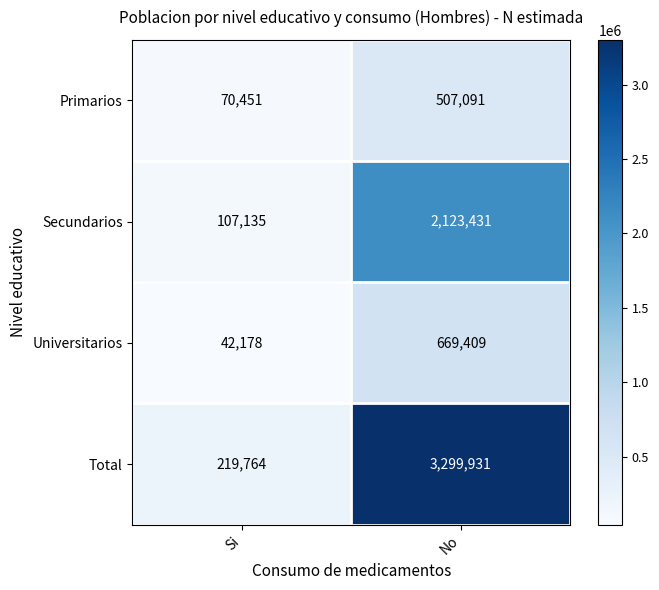

What is the average value of the Secundarios series?

1115283